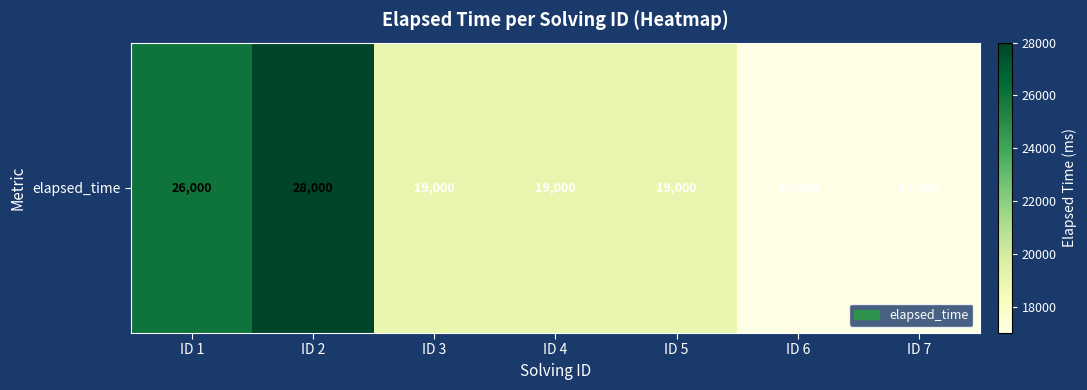

Reading right to left, what are all the values shown in this chart?

17000	17000	19000	19000	19000	28000	26000